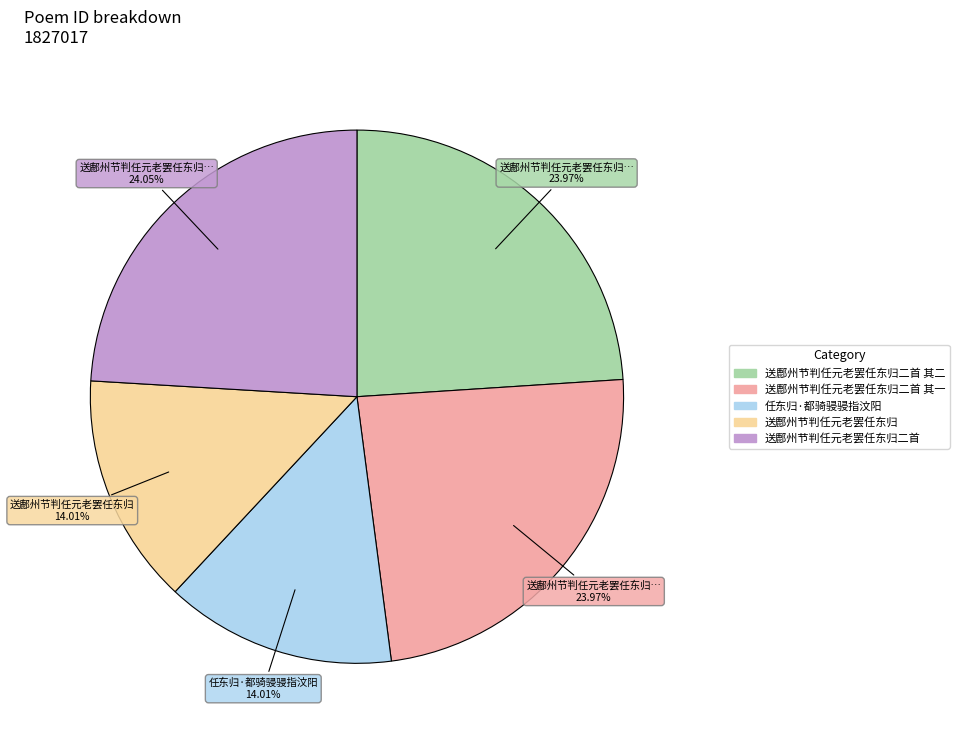

Is there any slice that represents more than half of the pie?

No